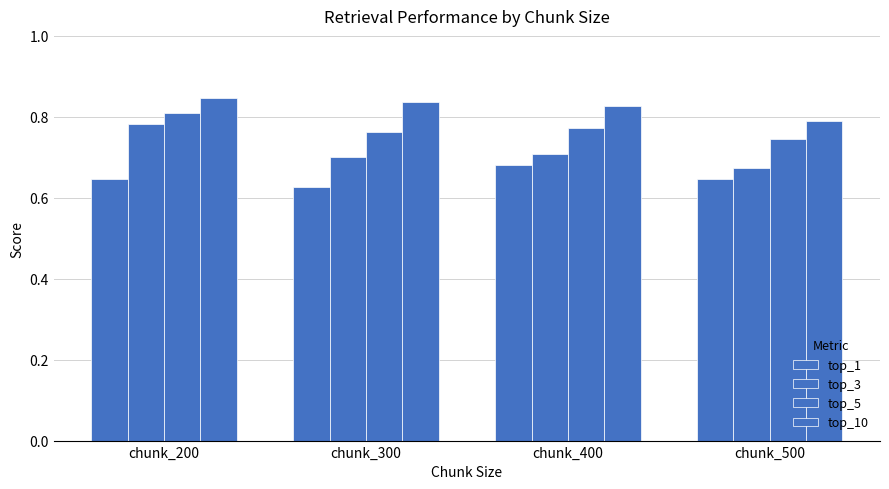

At which category does the chart reach its minimum across all series?

chunk_300